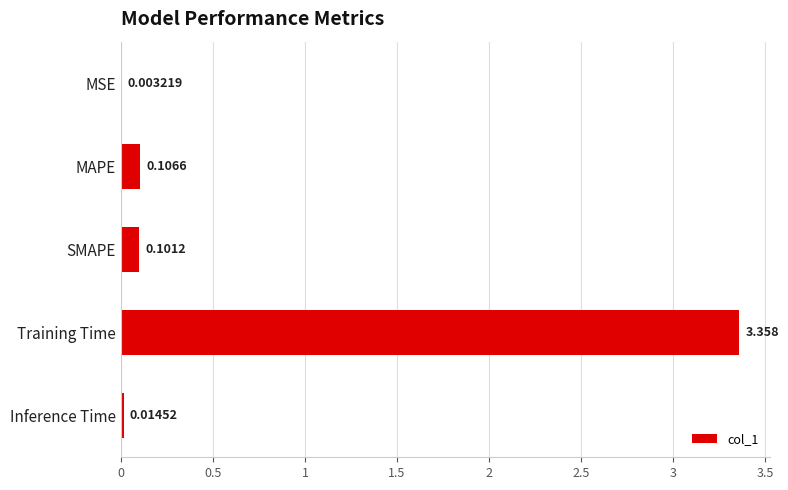

Which has a higher value, MSE or MAPE?

MAPE